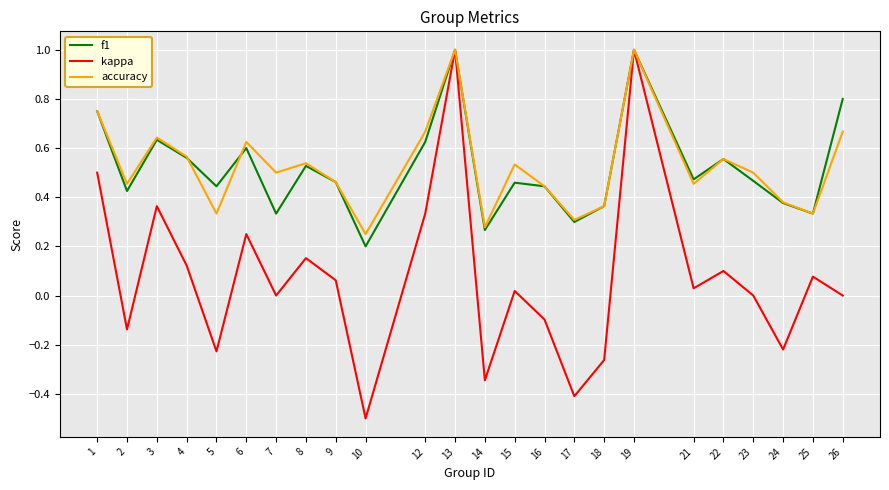

Which series has the largest range (max minus min)?

kappa